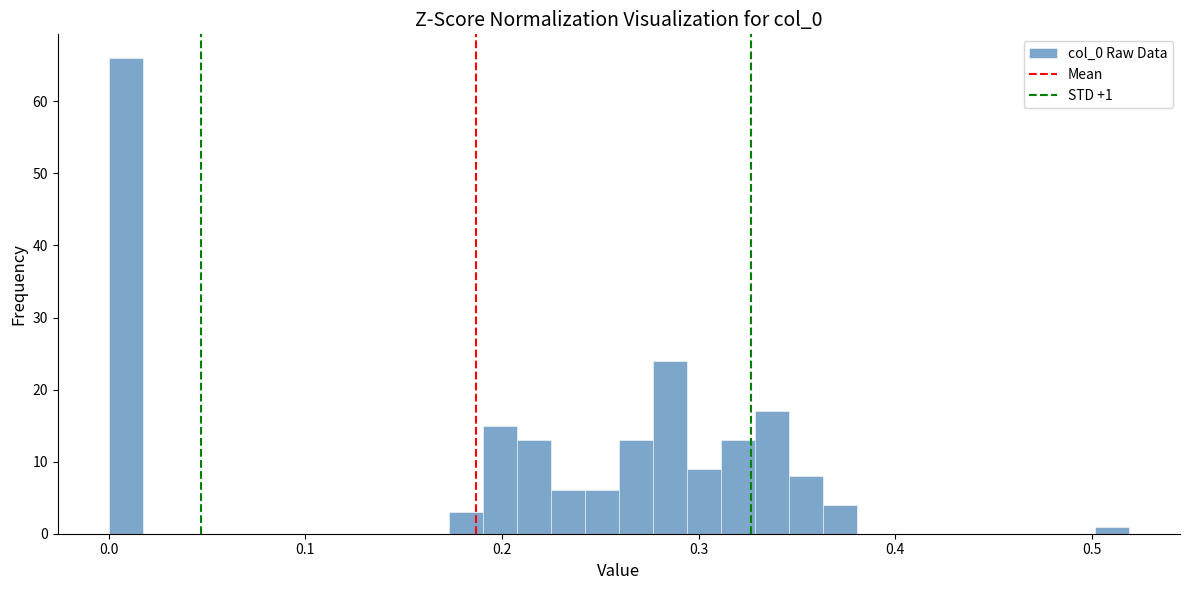

Read against the x-axis, roughly where is the centre of the tallest bar?

0.01